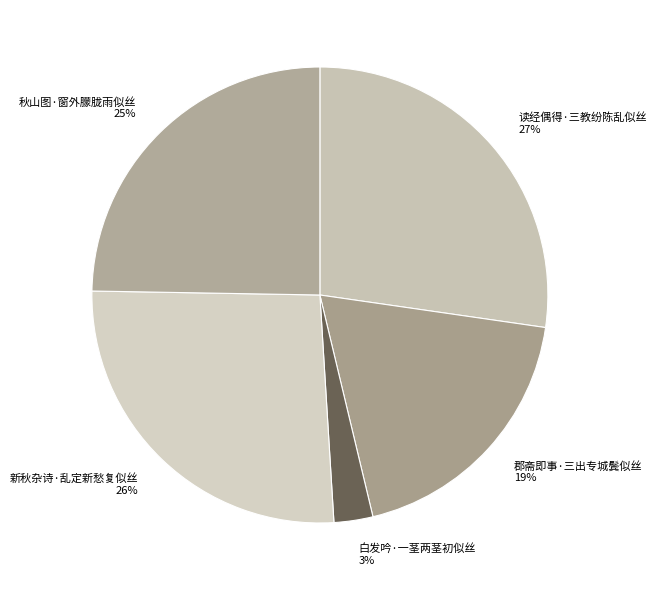

Do 郡斋即事·三出专城鬓似丝 and 读经偶得·三教纷陈乱似丝 together represent more than half of the pie?

No